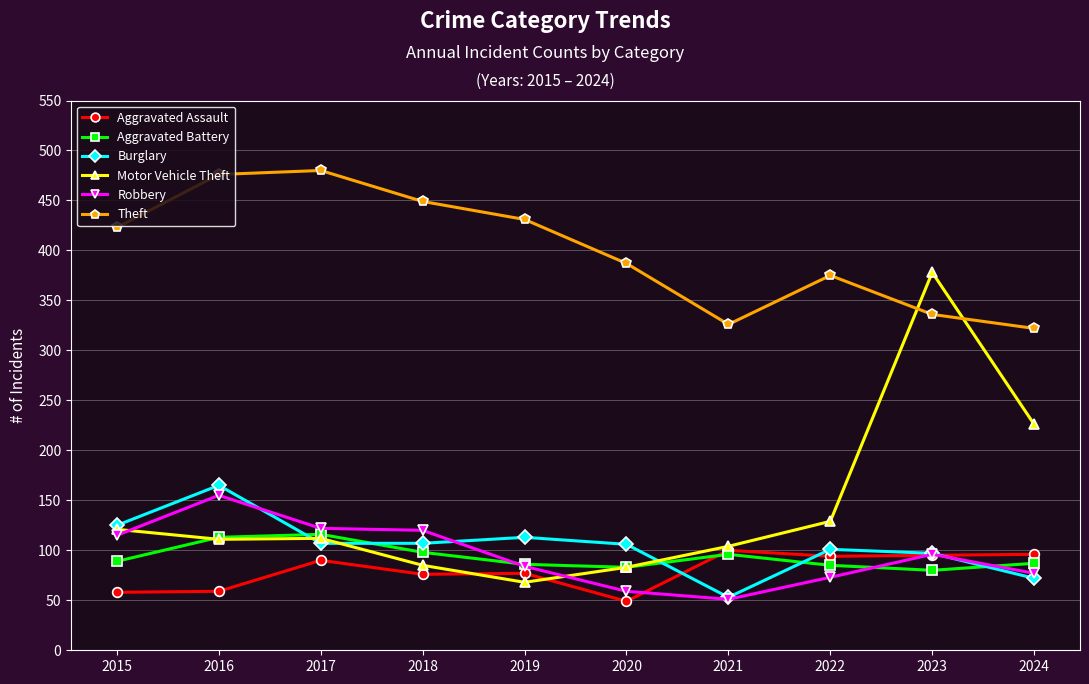

What is the total value across all series at 2018?

935